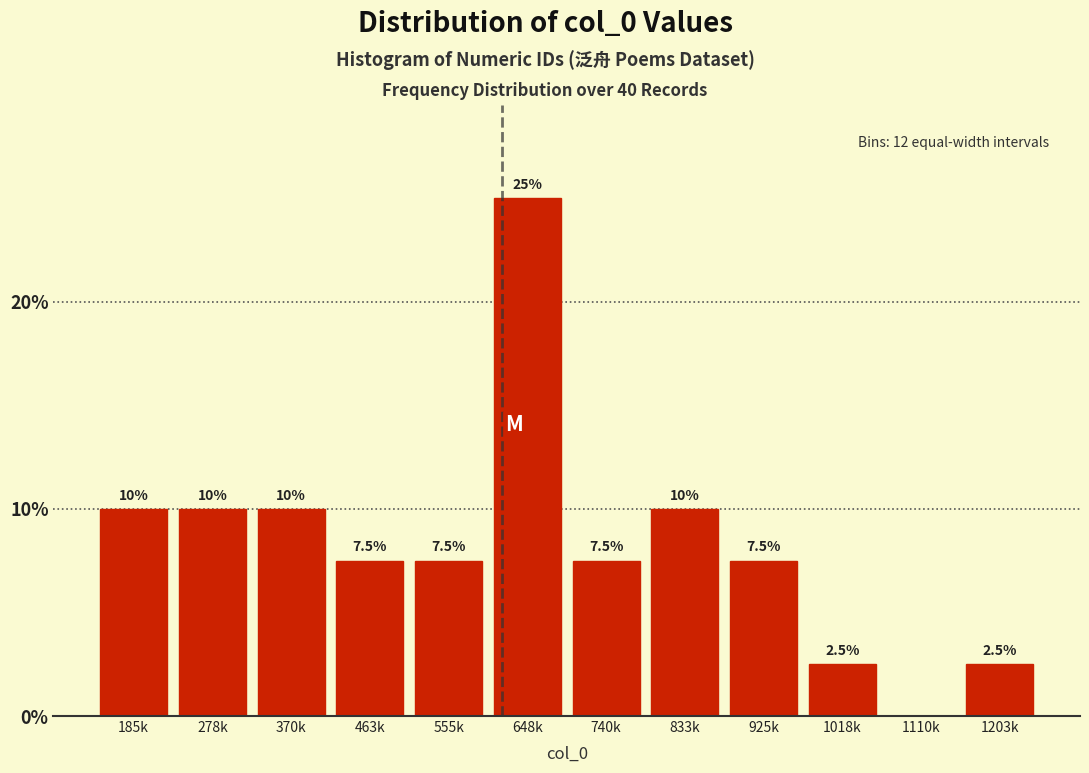

Reading right to left, list all the values displayed in this chart.

1203k=2.5	1110k=0.0	1018k=2.5	925k=7.5	833k=10.0	740k=7.5	648k=25.0	555k=7.5	463k=7.5	370k=10.0	278k=10.0	185k=10.0